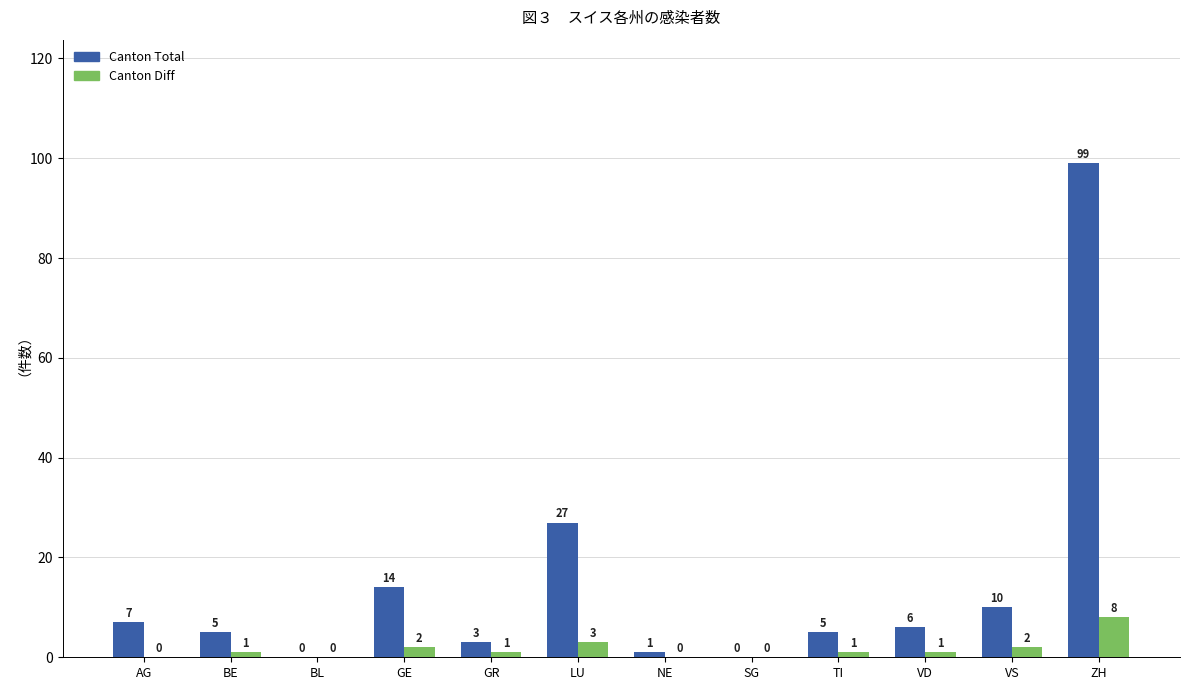

Between BE and BL, which series saw the biggest shift?

Canton Total